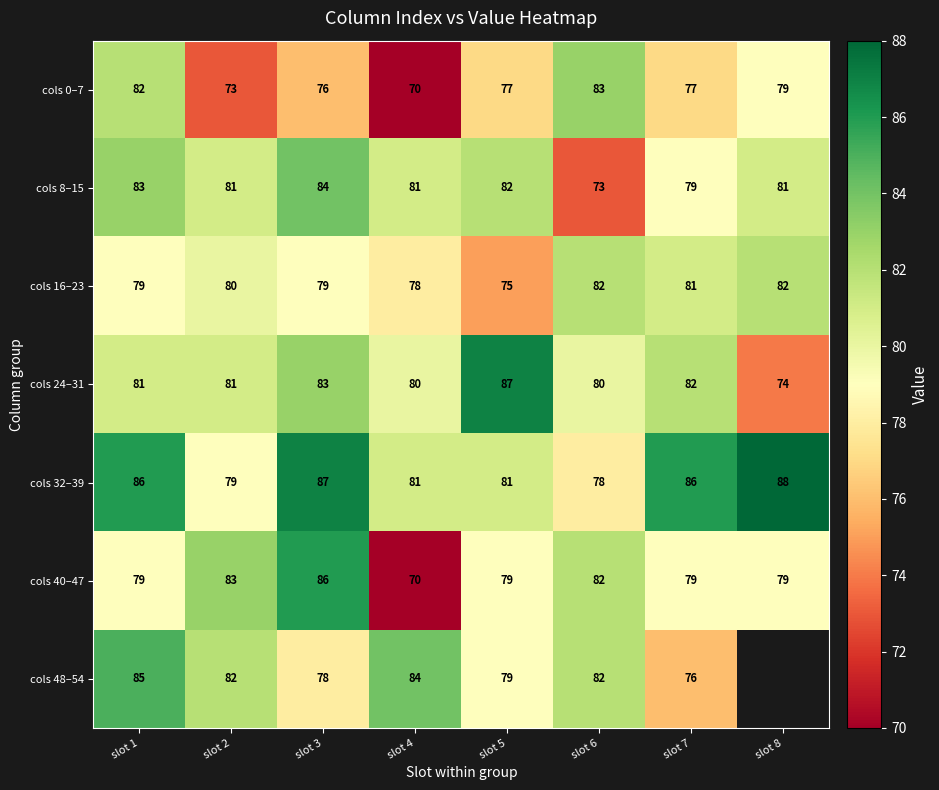

Which category has the lowest value in the cols 8–15 series?

slot 6